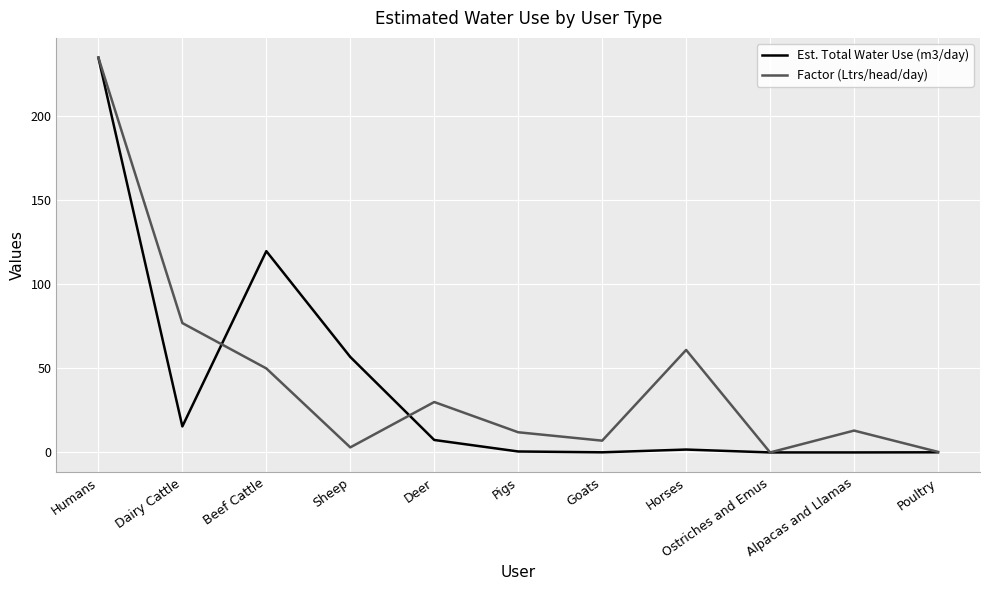

What position from the left is Alpacas and Llamas?

10